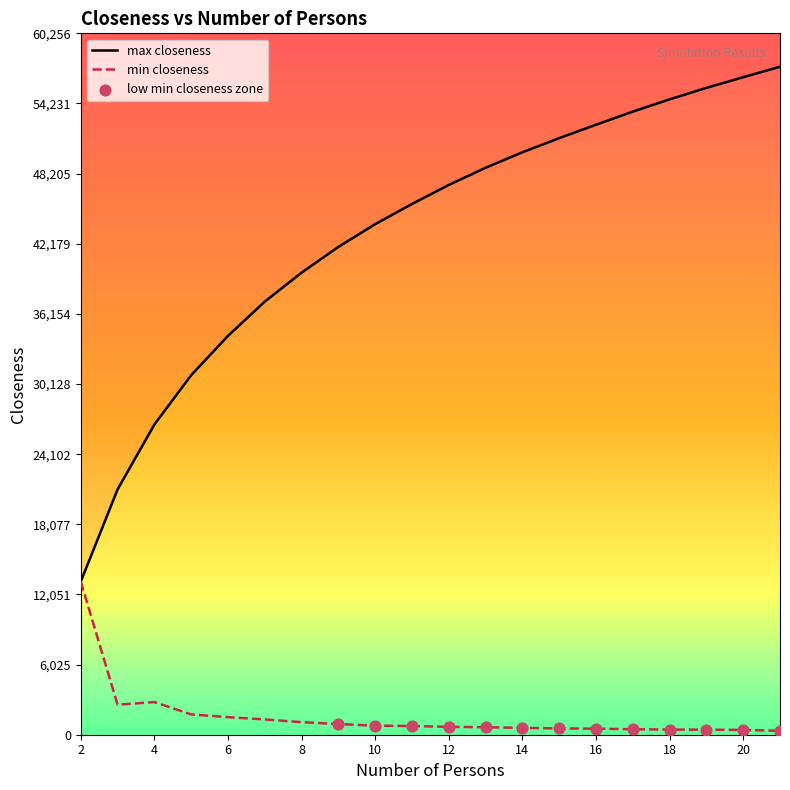

Which series has the largest total across all categories?

max closeness